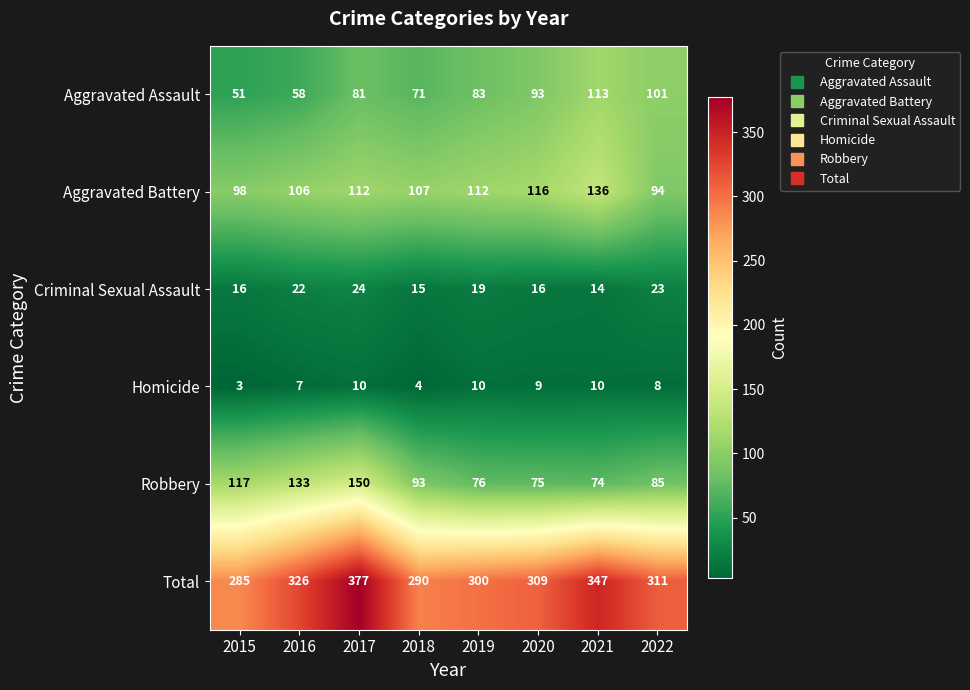

Is it true that Aggravated Battery equals 185 at 2018?

False